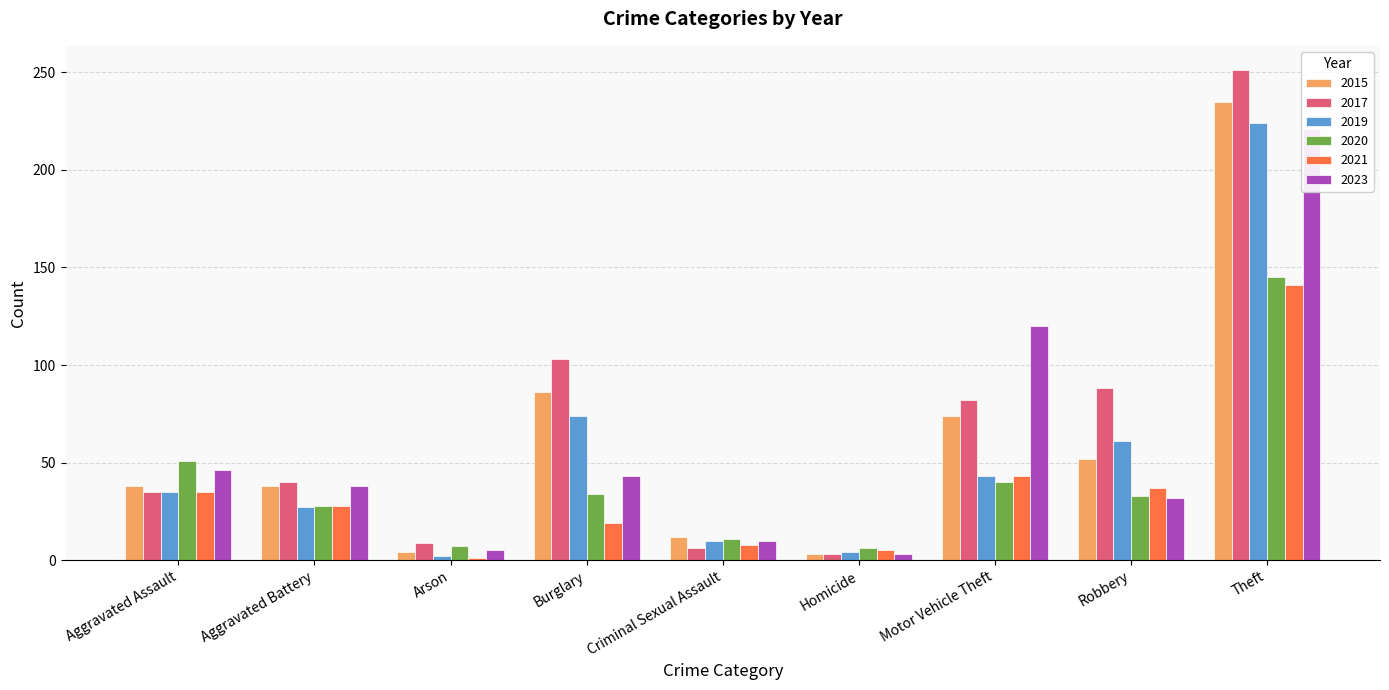

Does the chart contain stacked bars?

No